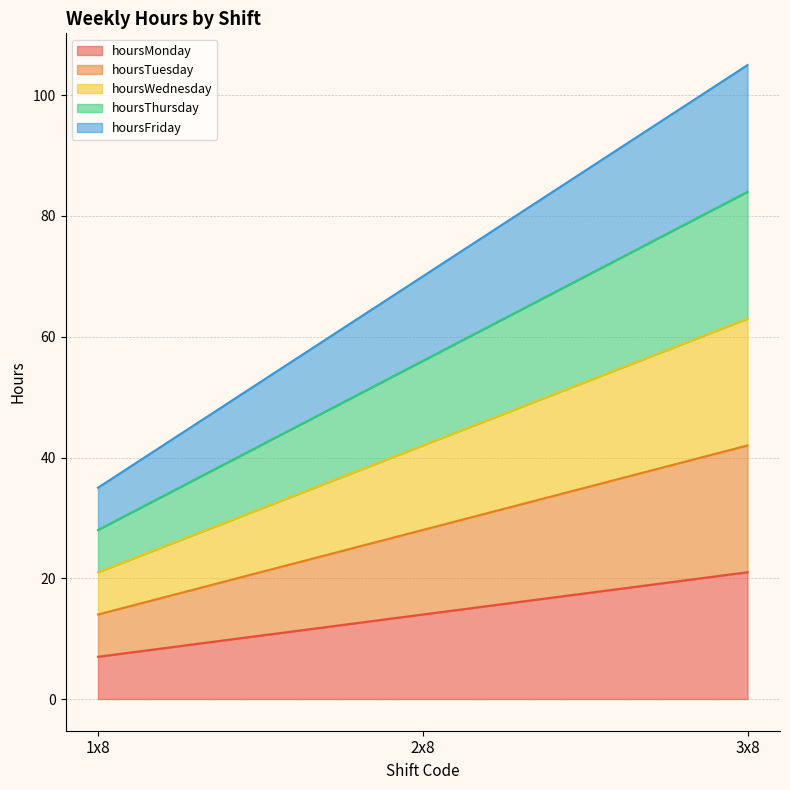

What is the label of the 3rd point from the left?

3x8